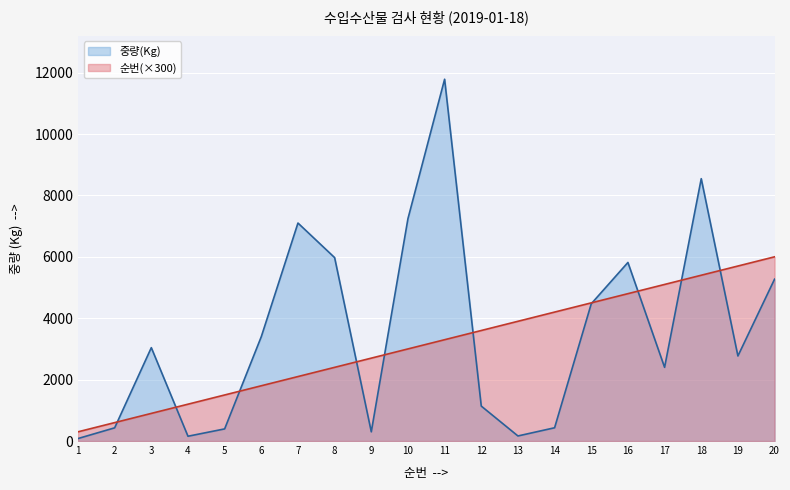

At 11, list the series in order from smallest to largest.

순번(×300), 중량(Kg)